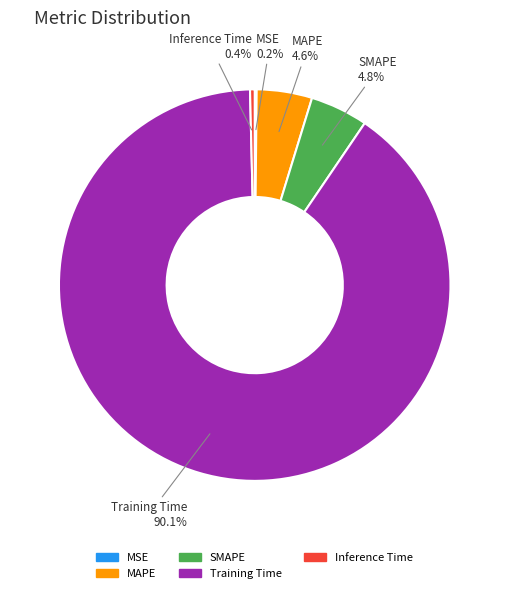

Does Training Time represent more than half of the total?

Yes